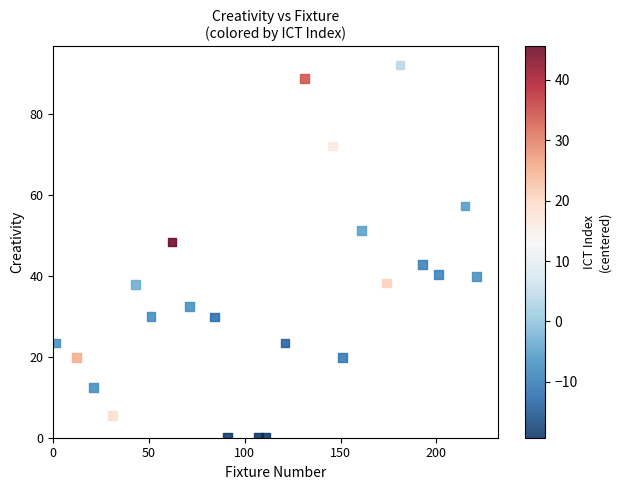

What is the range of Y values (max minus min)?

92.0